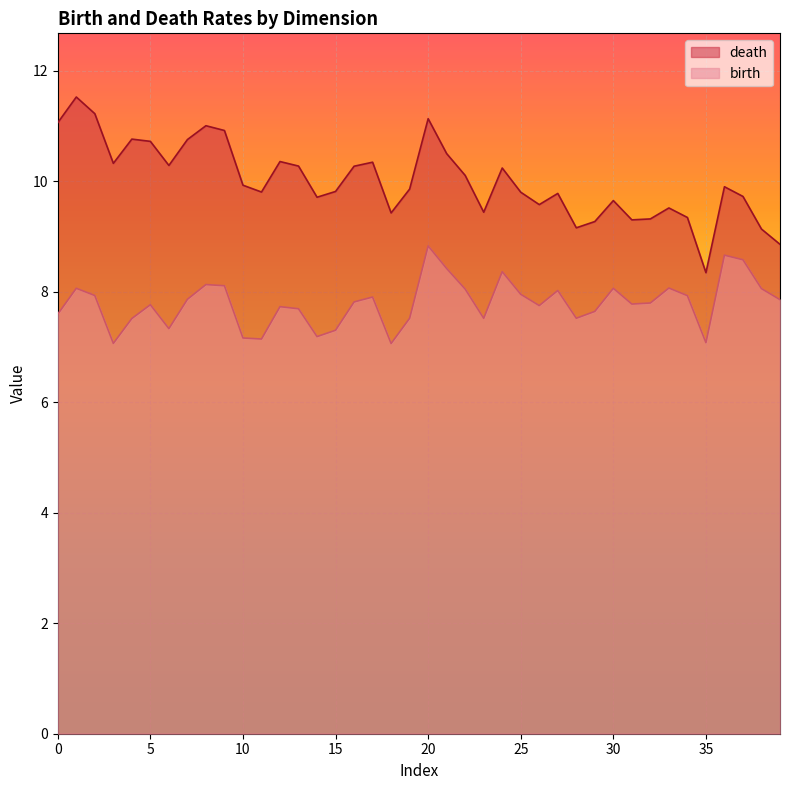

Does the chart display data point markers on the line(s)?

No